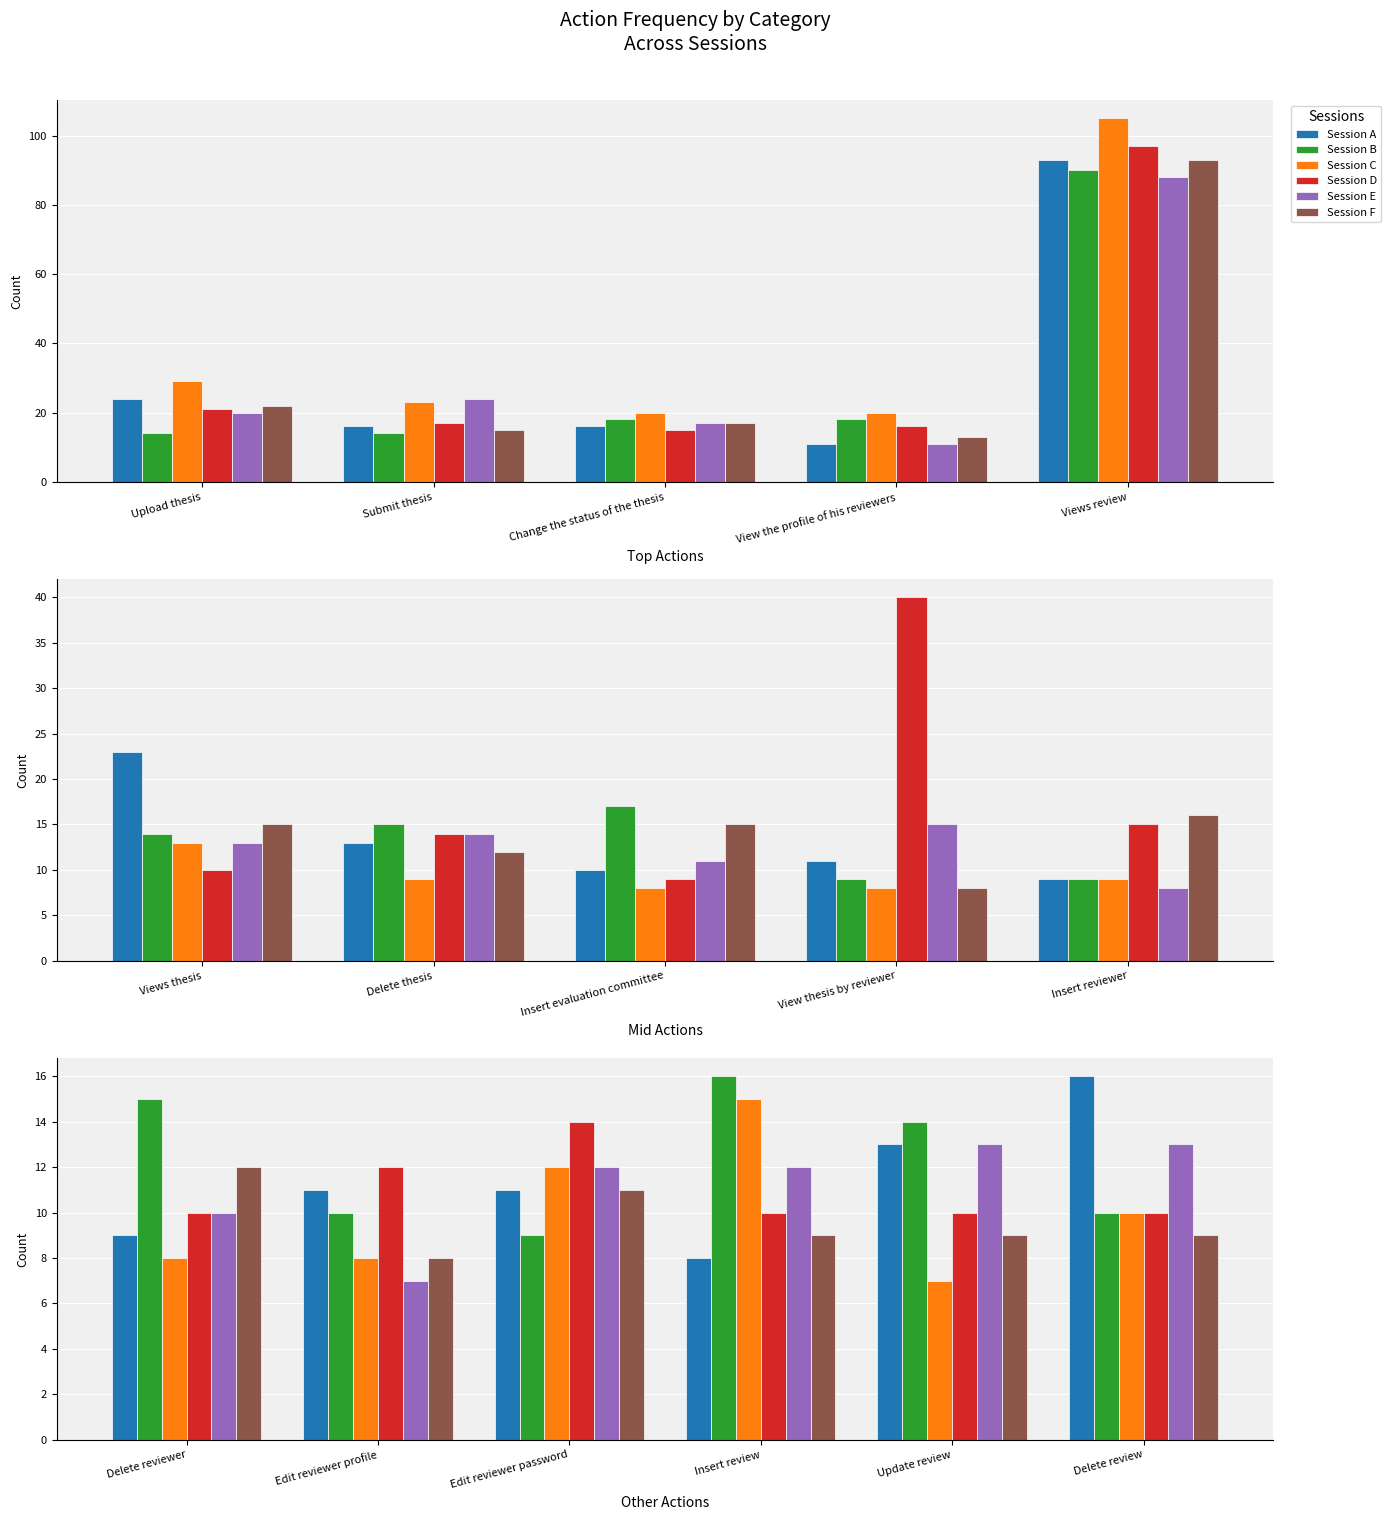

At which category does the chart reach its peak across all series?

Delete review